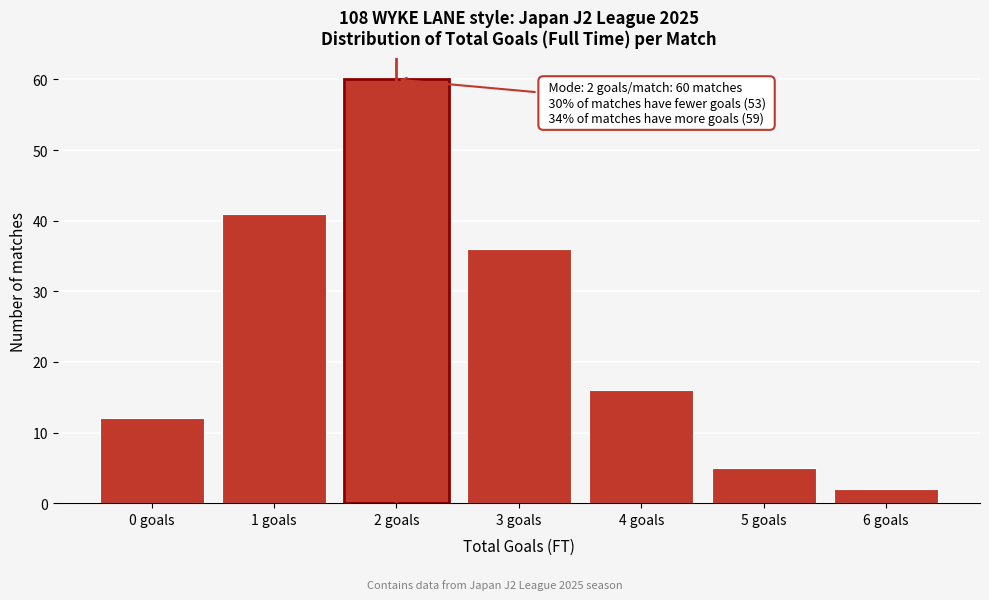

Reading left to right, transcribe all the data shown in this chart.

12	41	60	36	16	5	2